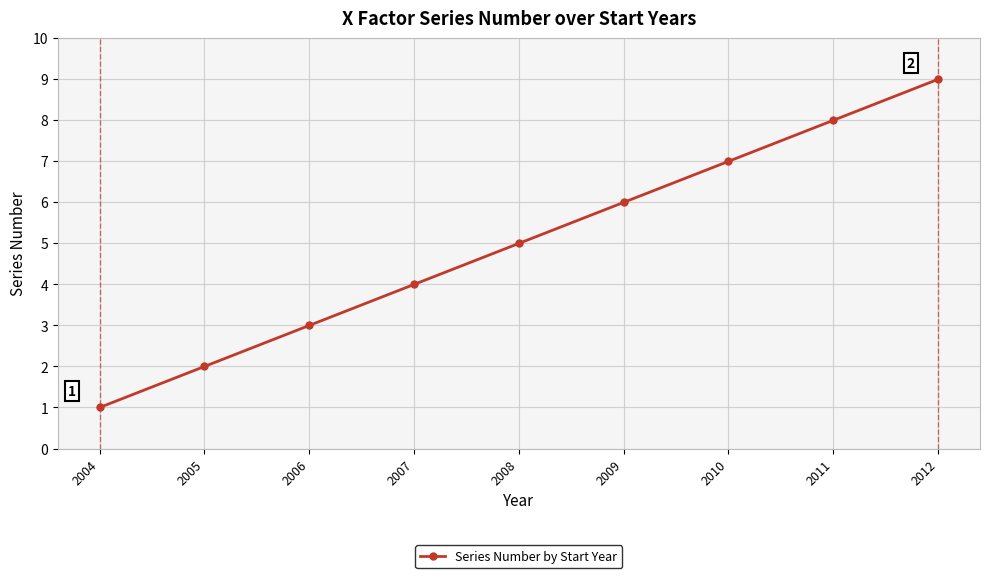

What is the smallest value displayed?

1